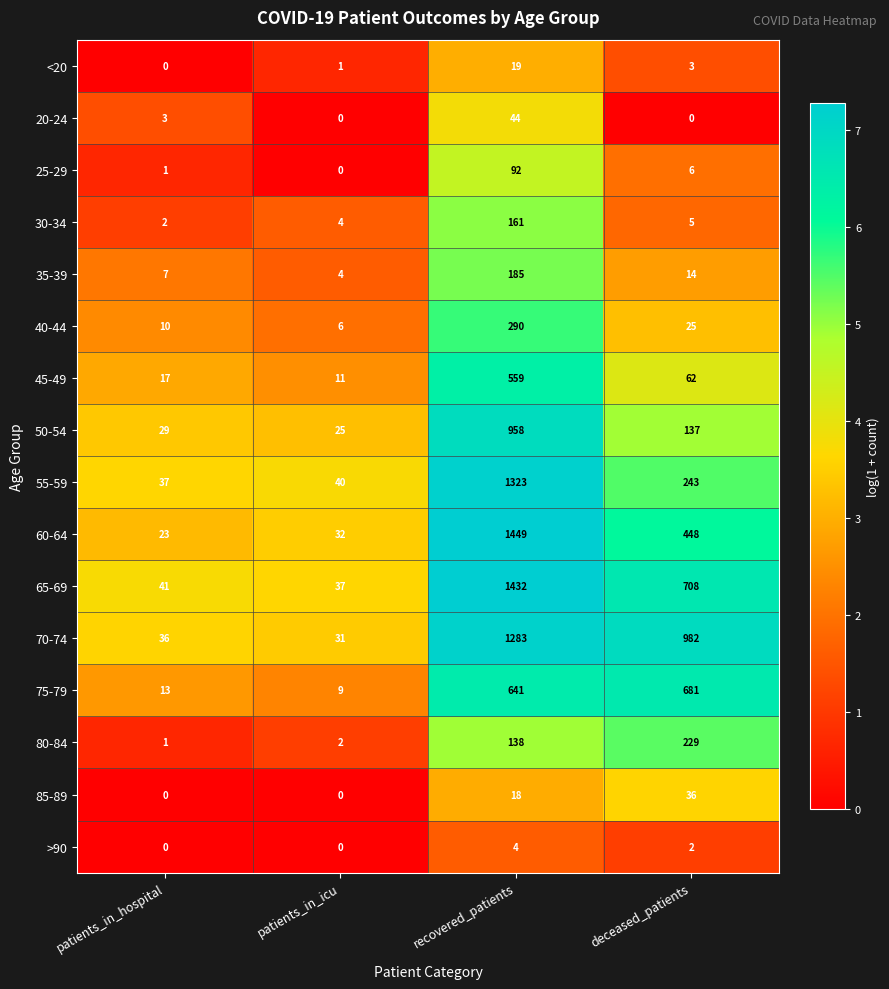

Which category has the highest value across all series?

recovered_patients